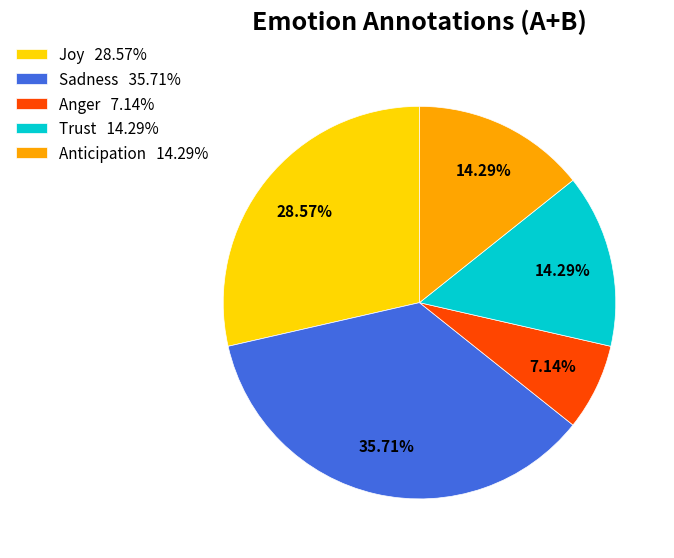

Approximately how many times larger is the value at Sadness 35.71% compared to Anticipation 14.29%?

2.5